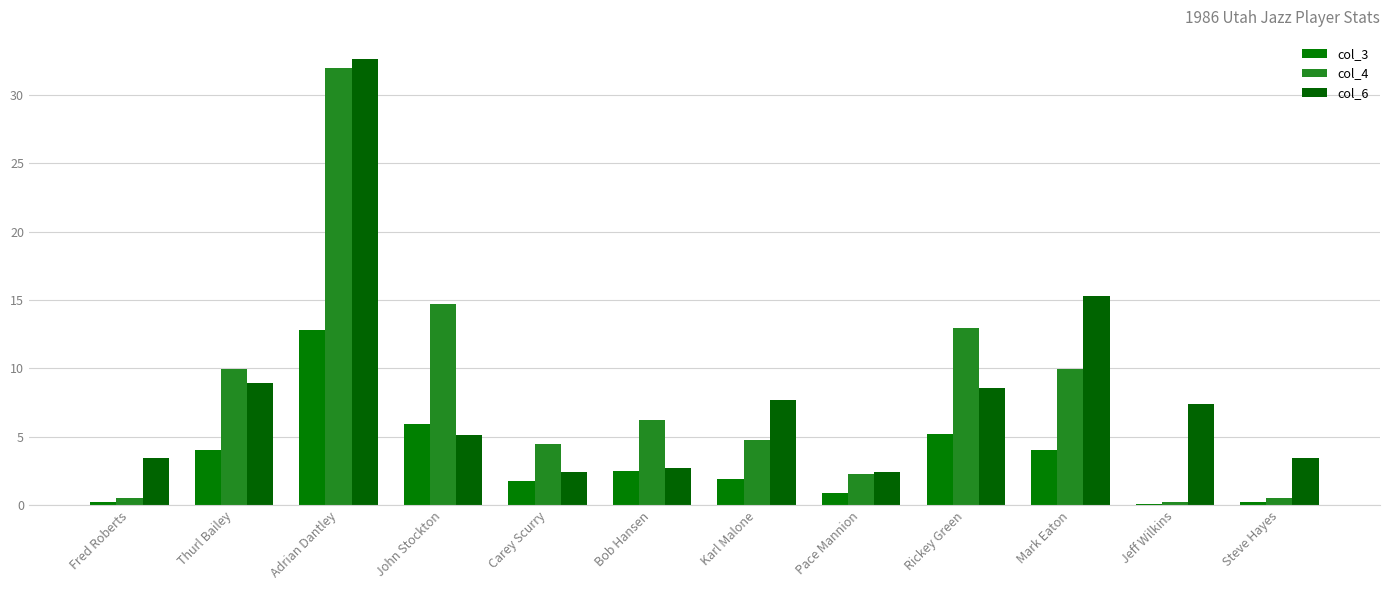

What value does the col_6 series have at Carey Scurry?

2.4